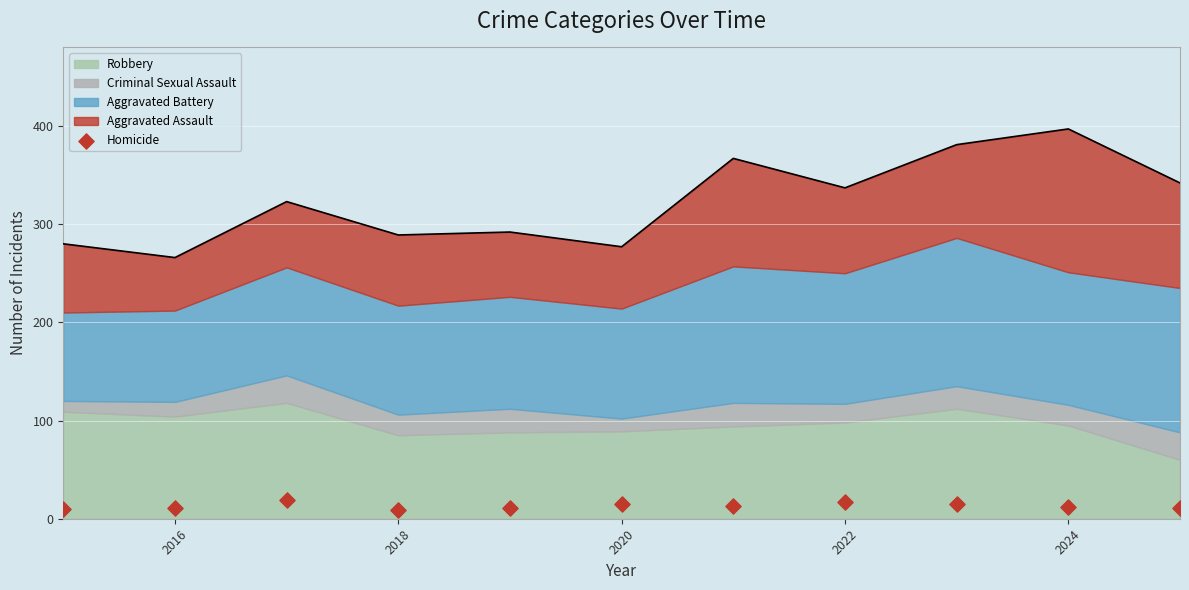

Which has a higher value, 2018 or 2020?

2018